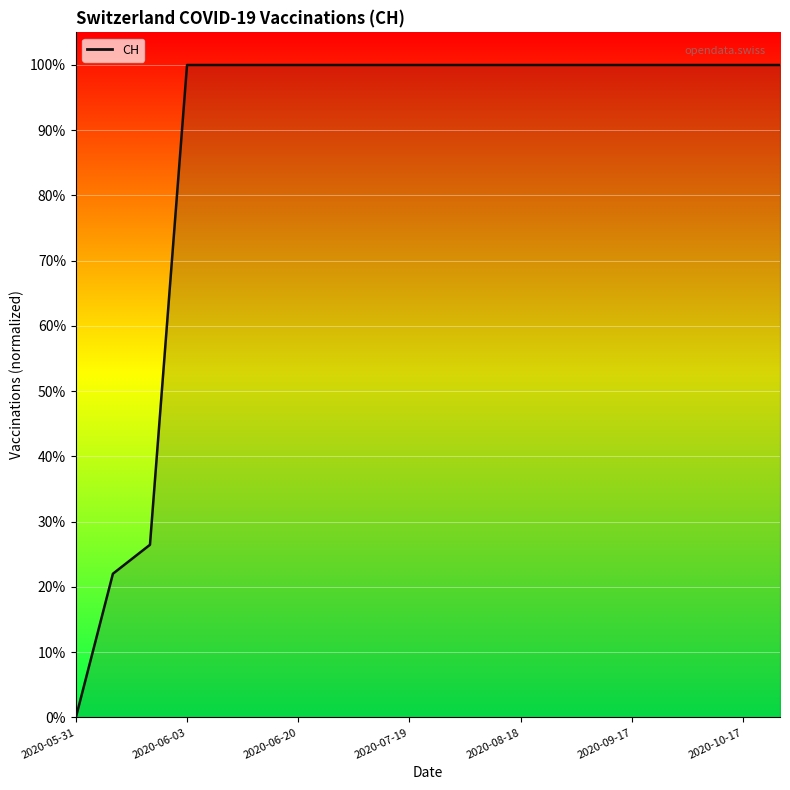

Does the chart display data point markers on the line(s)?

No